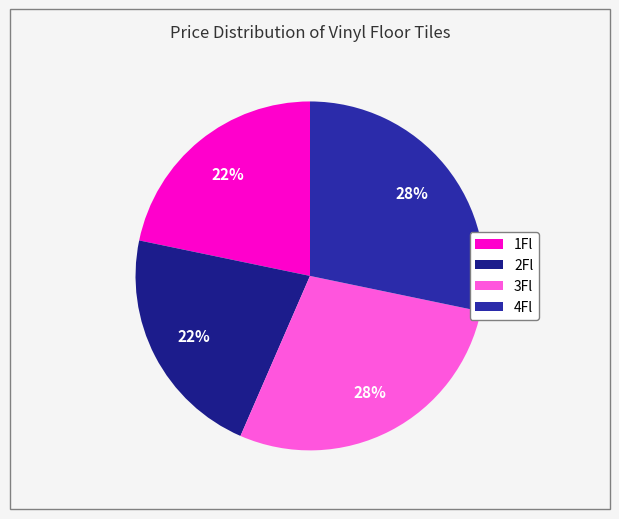

To the nearest percent, what portion does 3Fl represent?

28%